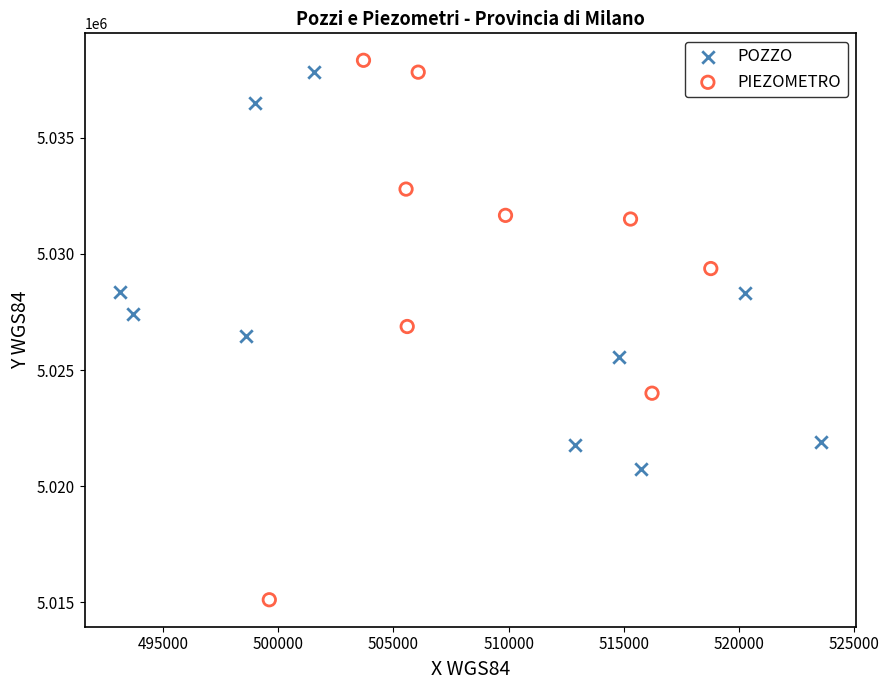

Which series has the widest spread of Y values?

PIEZOMETRO